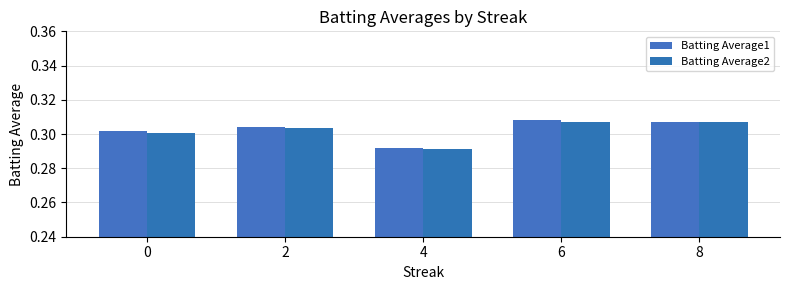

What are all the series names shown in the legend?

Batting Average1, Batting Average2